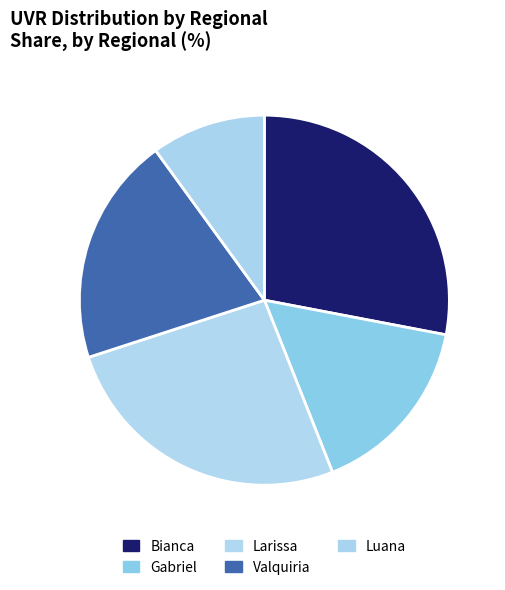

Rank the categories by value from lowest to highest.

Luana, Gabriel, Valquiria, Larissa, Bianca